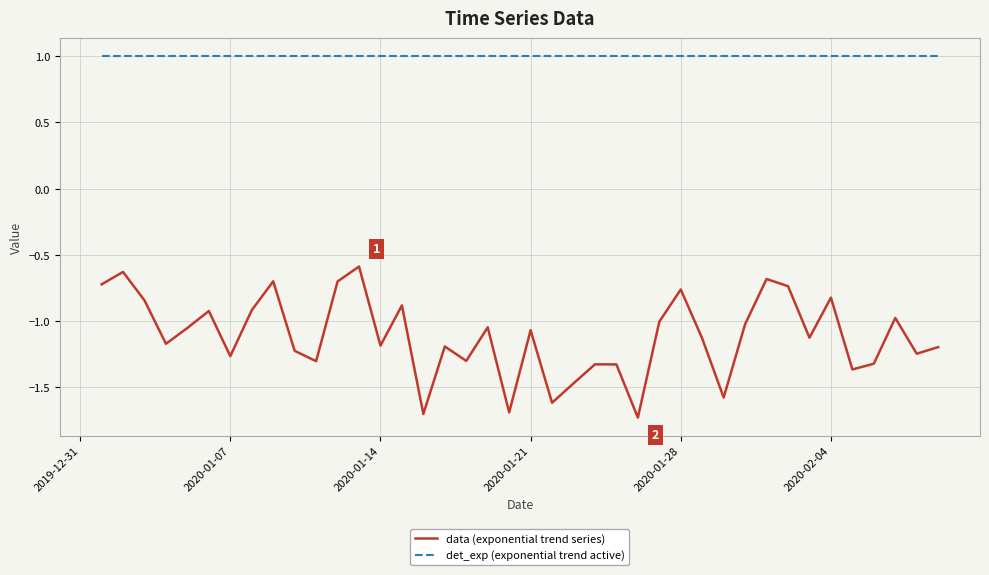

Rank the series by their maximum value, from highest to lowest.

det_exp (exponential trend active), data (exponential trend series)